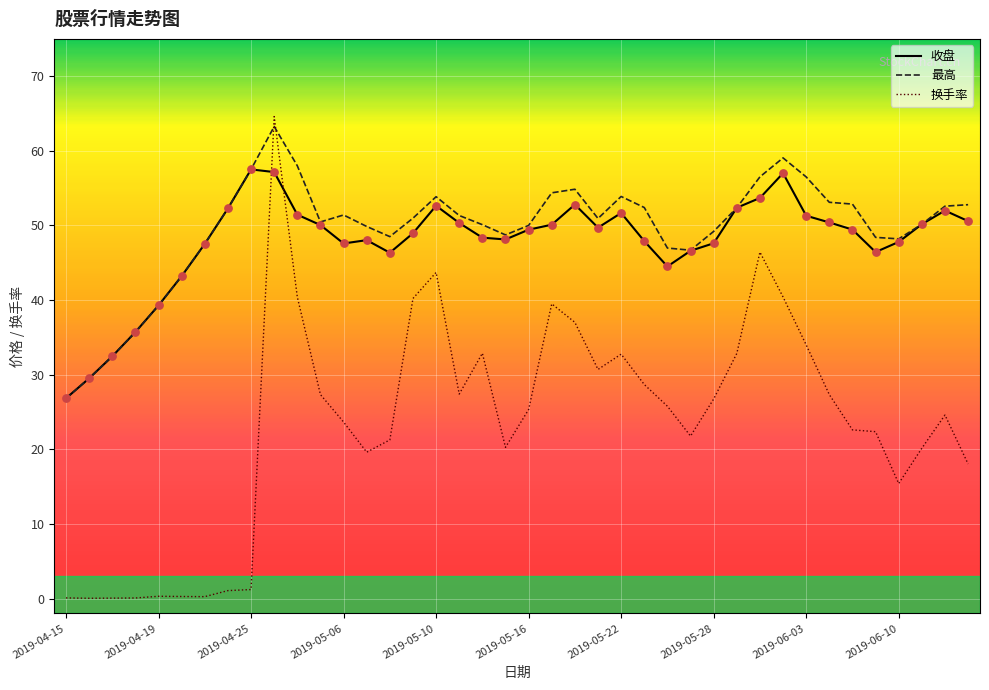

What is the highest value of the 换手率 series?

64.6